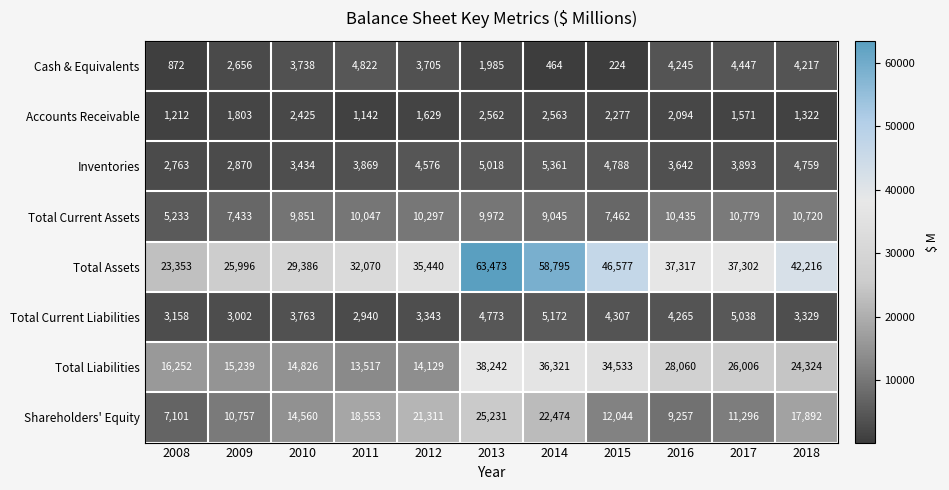

How many categories are shown in the chart?

11